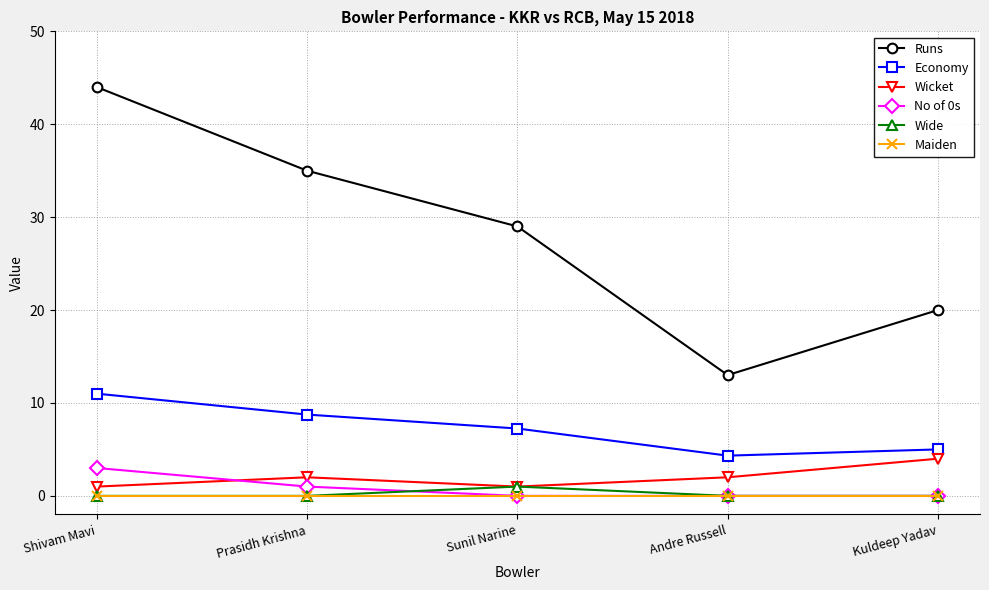

What is the label of the 2nd point from the left?

Prasidh Krishna